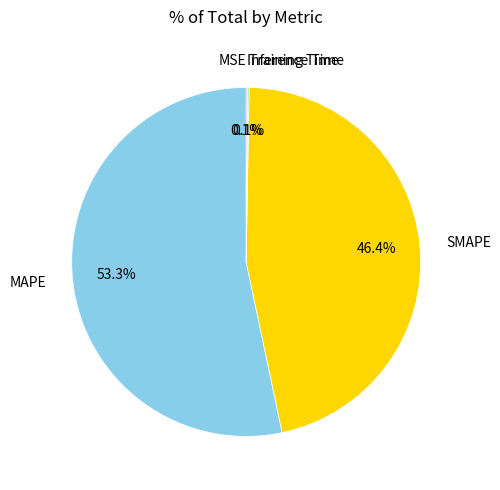

What portion of the pie excludes SMAPE?

53.6%